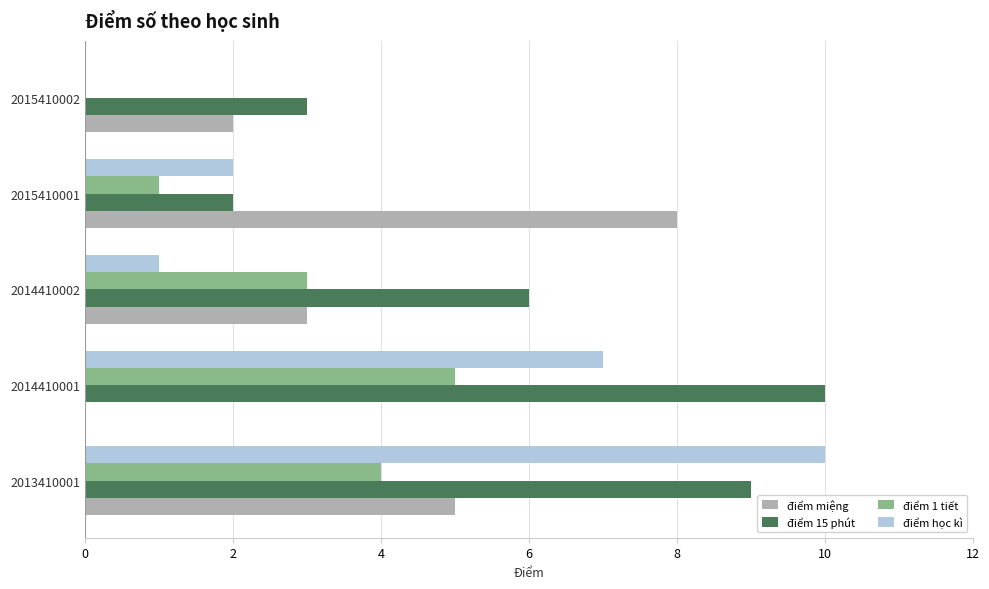

What is the sum of the điểm học kì values at 2015410001 and 2014410002?

3